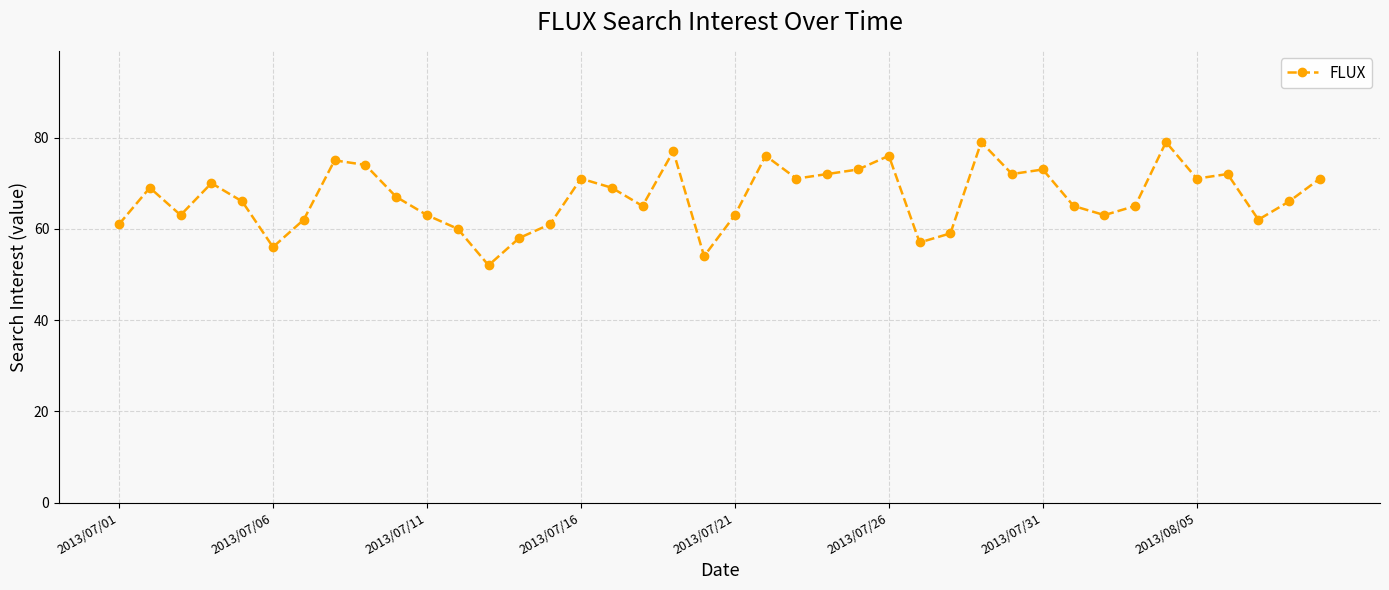

How many interior local peaks (higher than both neighbors) does the data have?

11